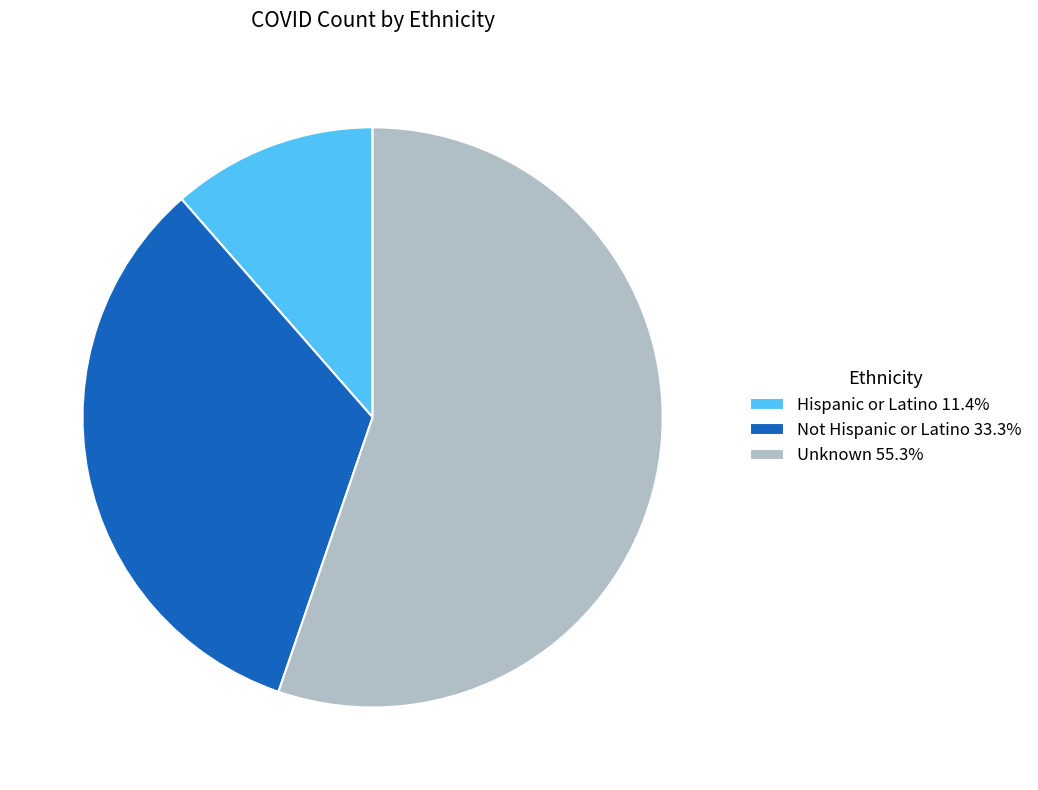

Is it true that Unknown is 48% of the pie?

False